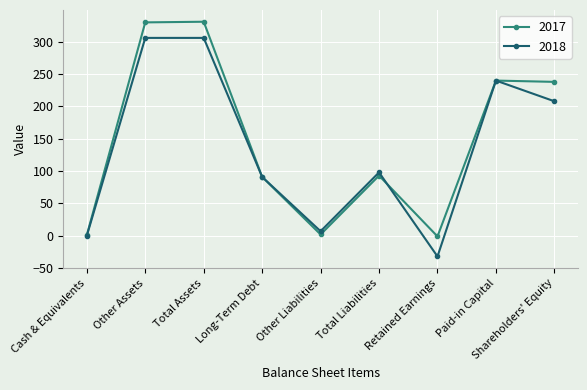

In 2018, how many points are lower than both neighbors (excluding endpoints)?

2